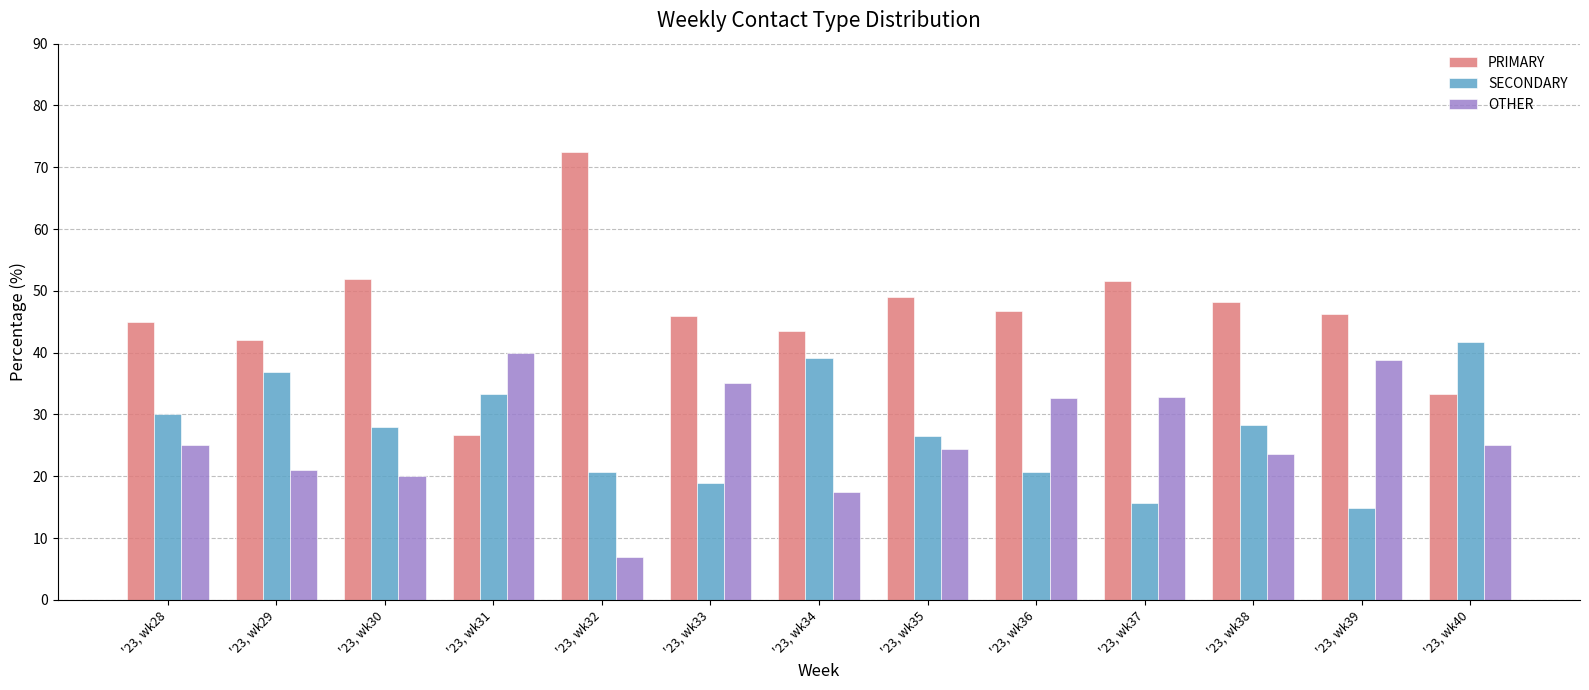

Read the PRIMARY value at '23, wk28.

45.0